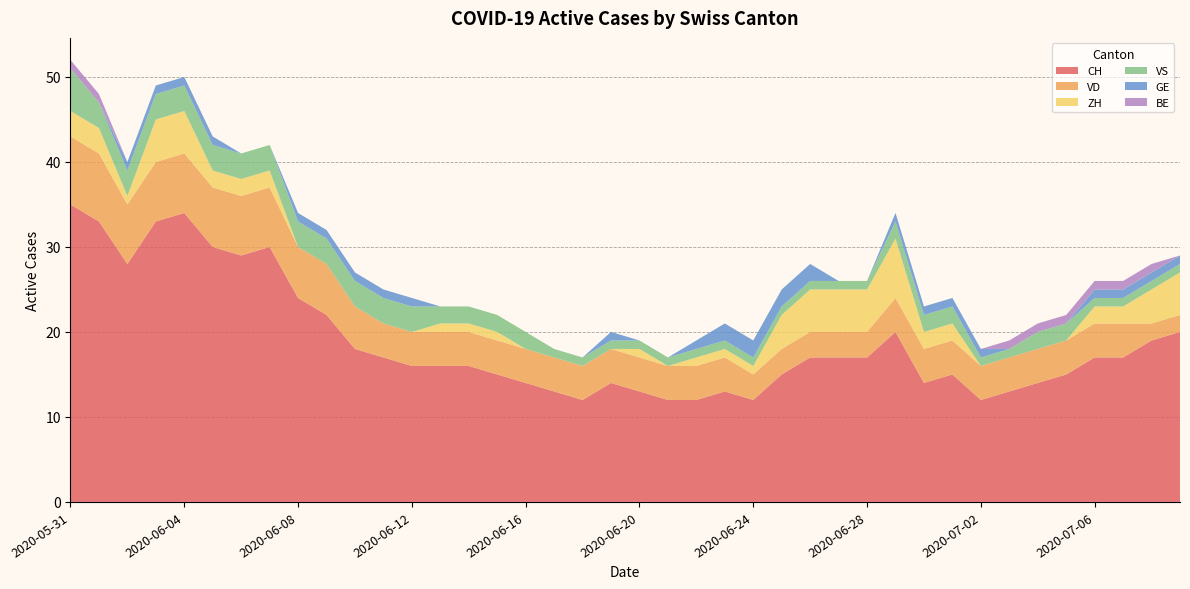

Reading right to left, transcribe all the data shown in this chart.

CH: 2020-07-09=20	2020-07-08=19	2020-07-07=17	2020-07-06=17	2020-07-05=15	2020-07-04=14	2020-07-03=13	2020-07-02=12	2020-07-01=15	2020-06-30=14	2020-06-29=20	2020-06-28=17	2020-06-27=17	2020-06-26=17	2020-06-25=15	2020-06-24=12	2020-06-23=13	2020-06-22=12	2020-06-21=12	2020-06-20=13	2020-06-19=14	2020-06-18=12	2020-06-17=13	2020-06-16=14	2020-06-15=15	2020-06-14=16	2020-06-13=16	2020-06-12=16	2020-06-11=17	2020-06-10=18	2020-06-09=22	2020-06-08=24	2020-06-07=30	2020-06-06=29	2020-06-05=30	2020-06-04=34	2020-06-03=33	2020-06-02=28	2020-06-01=33	2020-05-31=35
VD: 2020-07-09=2	2020-07-08=2	2020-07-07=4	2020-07-06=4	2020-07-05=4	2020-07-04=4	2020-07-03=4	2020-07-02=4	2020-07-01=4	2020-06-30=4	2020-06-29=4	2020-06-28=3	2020-06-27=3	2020-06-26=3	2020-06-25=3	2020-06-24=3	2020-06-23=4	2020-06-22=4	2020-06-21=4	2020-06-20=4	2020-06-19=4	2020-06-18=4	2020-06-17=4	2020-06-16=4	2020-06-15=4	2020-06-14=4	2020-06-13=4	2020-06-12=4	2020-06-11=4	2020-06-10=5	2020-06-09=6	2020-06-08=6	2020-06-07=7	2020-06-06=7	2020-06-05=7	2020-06-04=7	2020-06-03=7	2020-06-02=7	2020-06-01=8	2020-05-31=8
ZH: 2020-07-09=5	2020-07-08=4	2020-07-07=2	2020-07-06=2	2020-07-05=0	2020-07-04=0	2020-07-03=0	2020-07-02=0	2020-07-01=2	2020-06-30=2	2020-06-29=7	2020-06-28=5	2020-06-27=5	2020-06-26=5	2020-06-25=4	2020-06-24=1	2020-06-23=1	2020-06-22=1	2020-06-21=0	2020-06-20=1	2020-06-19=0	2020-06-18=0	2020-06-17=0	2020-06-16=0	2020-06-15=1	2020-06-14=1	2020-06-13=1	2020-06-12=0	2020-06-11=0	2020-06-10=0	2020-06-09=0	2020-06-08=0	2020-06-07=2	2020-06-06=2	2020-06-05=2	2020-06-04=5	2020-06-03=5	2020-06-02=1	2020-06-01=3	2020-05-31=3
VS: 2020-07-09=1	2020-07-08=1	2020-07-07=1	2020-07-06=1	2020-07-05=2	2020-07-04=2	2020-07-03=1	2020-07-02=1	2020-07-01=2	2020-06-30=2	2020-06-29=2	2020-06-28=1	2020-06-27=1	2020-06-26=1	2020-06-25=1	2020-06-24=1	2020-06-23=1	2020-06-22=1	2020-06-21=1	2020-06-20=1	2020-06-19=1	2020-06-18=1	2020-06-17=1	2020-06-16=2	2020-06-15=2	2020-06-14=2	2020-06-13=2	2020-06-12=3	2020-06-11=3	2020-06-10=3	2020-06-09=3	2020-06-08=3	2020-06-07=3	2020-06-06=3	2020-06-05=3	2020-06-04=3	2020-06-03=3	2020-06-02=3	2020-06-01=3	2020-05-31=5
GE: 2020-07-09=1	2020-07-08=1	2020-07-07=1	2020-07-06=1	2020-07-05=0	2020-07-04=0	2020-07-03=0	2020-07-02=1	2020-07-01=1	2020-06-30=1	2020-06-29=1	2020-06-28=0	2020-06-27=0	2020-06-26=2	2020-06-25=2	2020-06-24=2	2020-06-23=2	2020-06-22=1	2020-06-21=0	2020-06-20=0	2020-06-19=1	2020-06-18=0	2020-06-17=0	2020-06-16=0	2020-06-15=0	2020-06-14=0	2020-06-13=0	2020-06-12=1	2020-06-11=1	2020-06-10=1	2020-06-09=1	2020-06-08=1	2020-06-07=0	2020-06-06=0	2020-06-05=1	2020-06-04=1	2020-06-03=1	2020-06-02=1	2020-06-01=0	2020-05-31=0
BE: 2020-07-09=0	2020-07-08=1	2020-07-07=1	2020-07-06=1	2020-07-05=1	2020-07-04=1	2020-07-03=1	2020-07-02=0	2020-07-01=0	2020-06-30=0	2020-06-29=0	2020-06-28=0	2020-06-27=0	2020-06-26=0	2020-06-25=0	2020-06-24=0	2020-06-23=0	2020-06-22=0	2020-06-21=0	2020-06-20=0	2020-06-19=0	2020-06-18=0	2020-06-17=0	2020-06-16=0	2020-06-15=0	2020-06-14=0	2020-06-13=0	2020-06-12=0	2020-06-11=0	2020-06-10=0	2020-06-09=0	2020-06-08=0	2020-06-07=0	2020-06-06=0	2020-06-05=0	2020-06-04=0	2020-06-03=0	2020-06-02=0	2020-06-01=1	2020-05-31=1